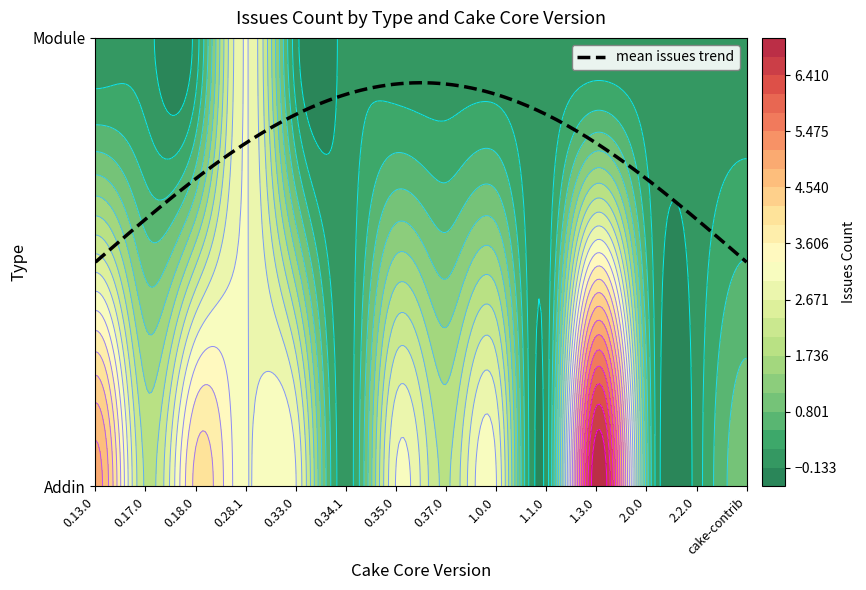

The value of Addin at 0.33.0 is 4. True or false?

False